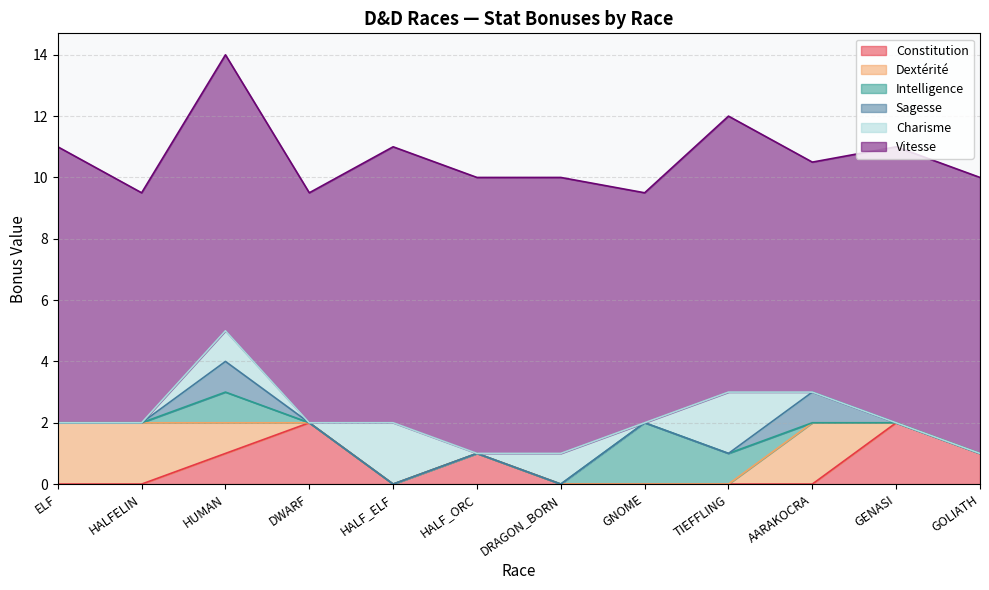

What is the label of the 12th point from the right?

ELF